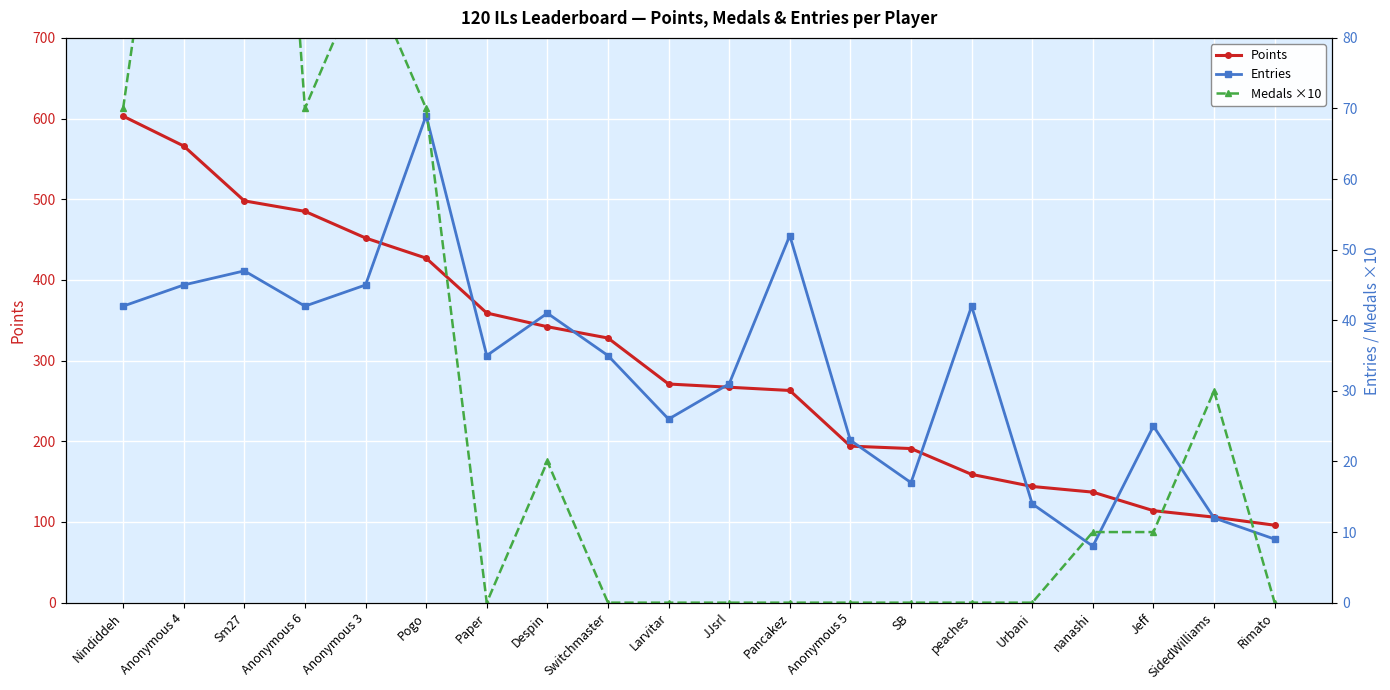

What are all the series names shown in the legend?

Points, Entries, Medals ×10